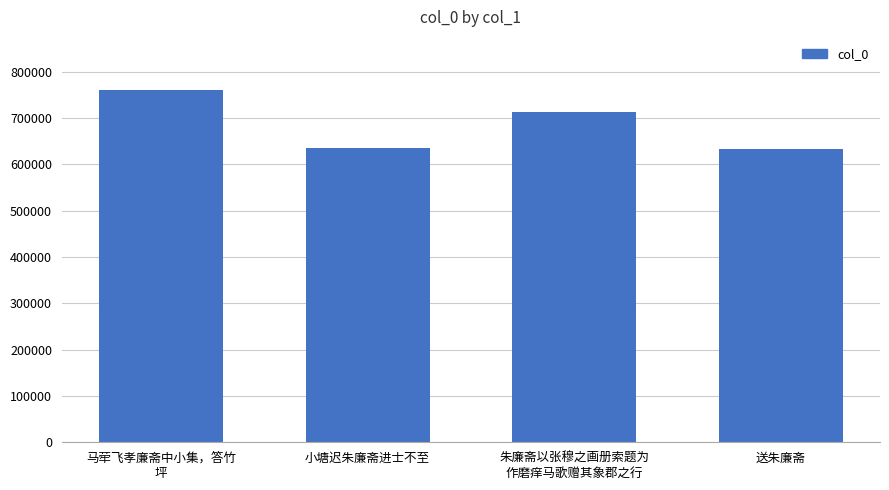

What is the smallest value displayed?

633837